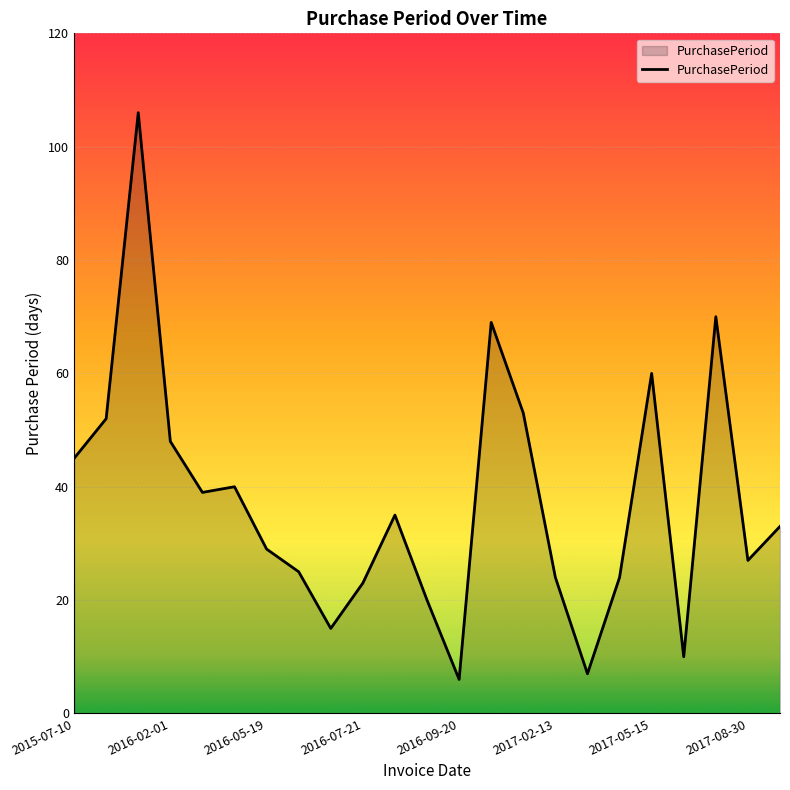

What is the difference between the maximum and minimum values?

100